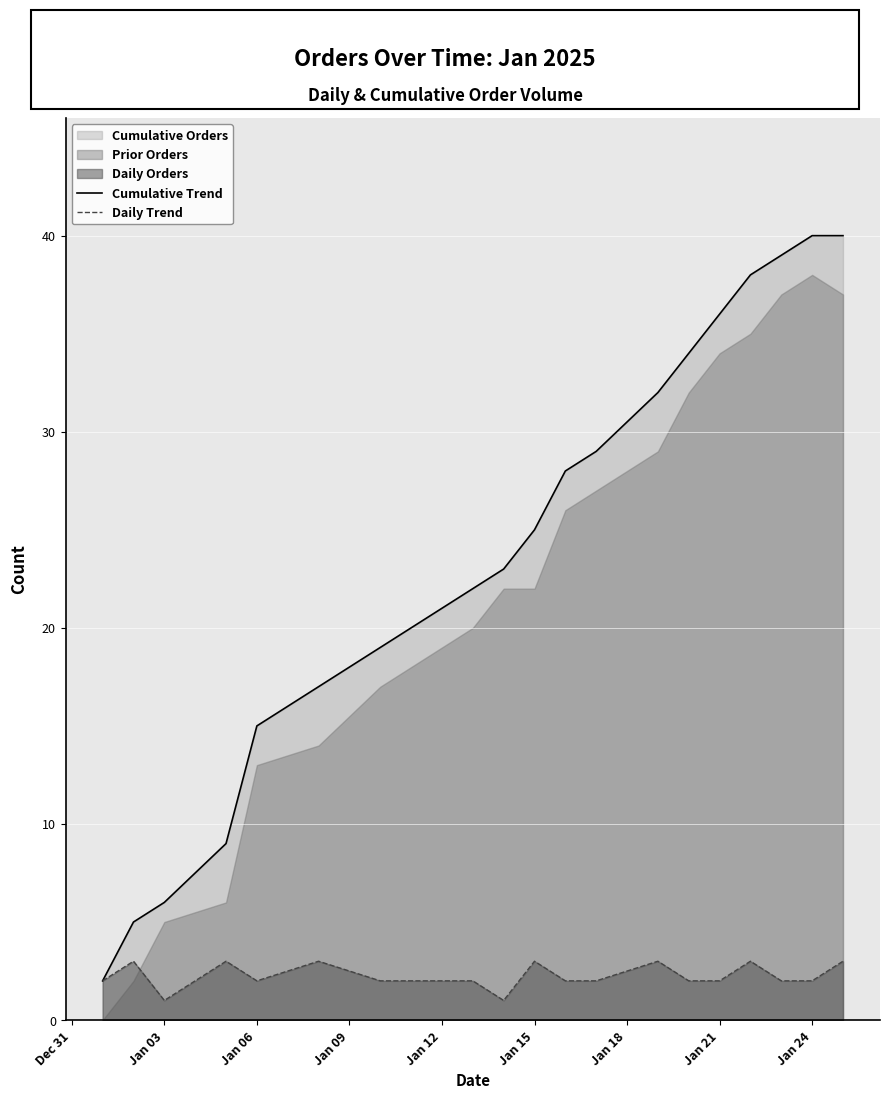

Which series has the widest spread of values?

Cumulative Trend